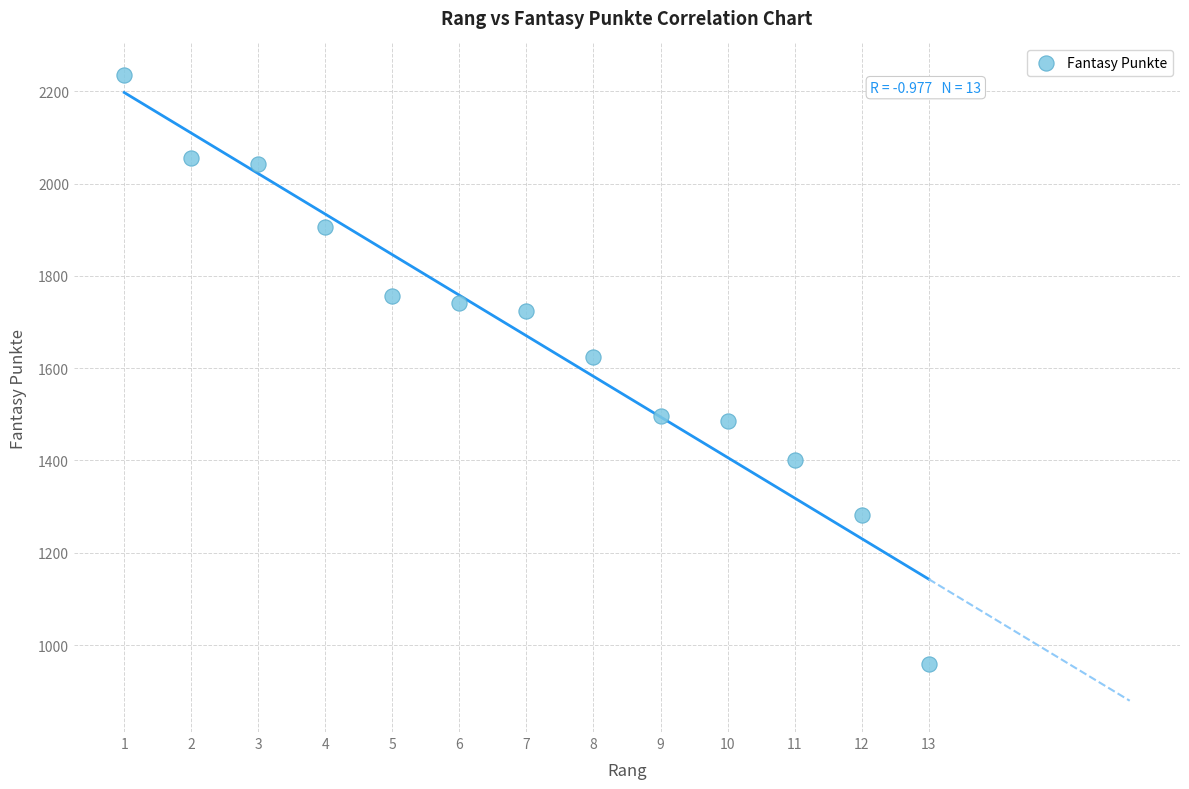

What Y value in the scatter plot is closest to 1598?

1625